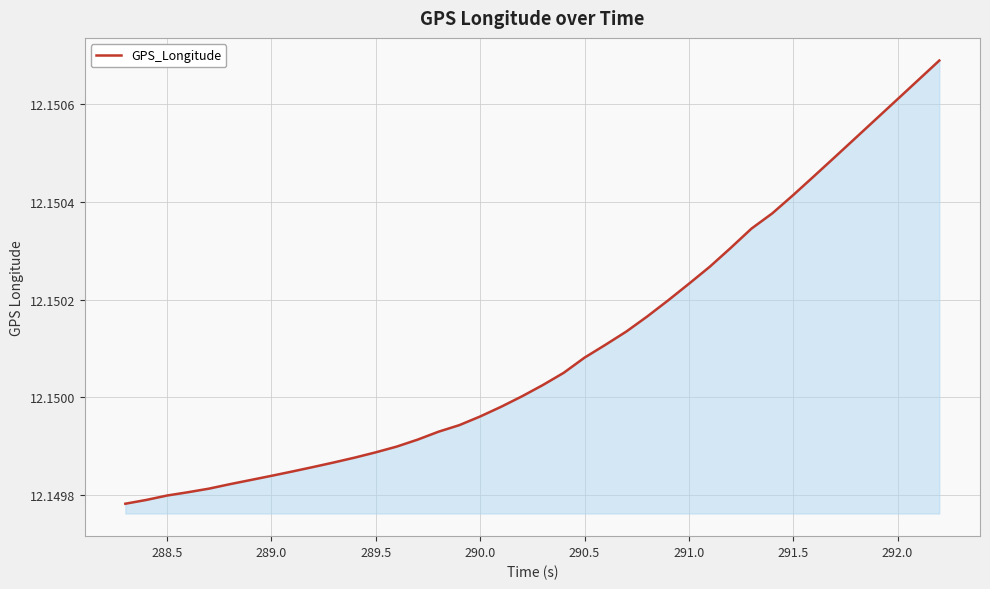

True or false: there are more than 0 points higher than both neighbors.

False